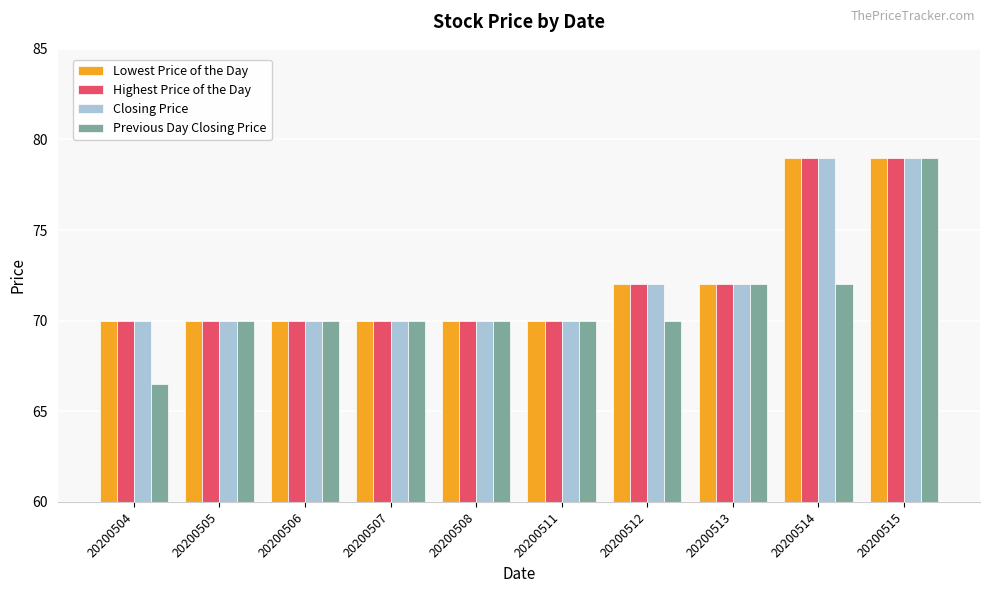

What is the highest value of the Highest Price of the Day series?

79.0